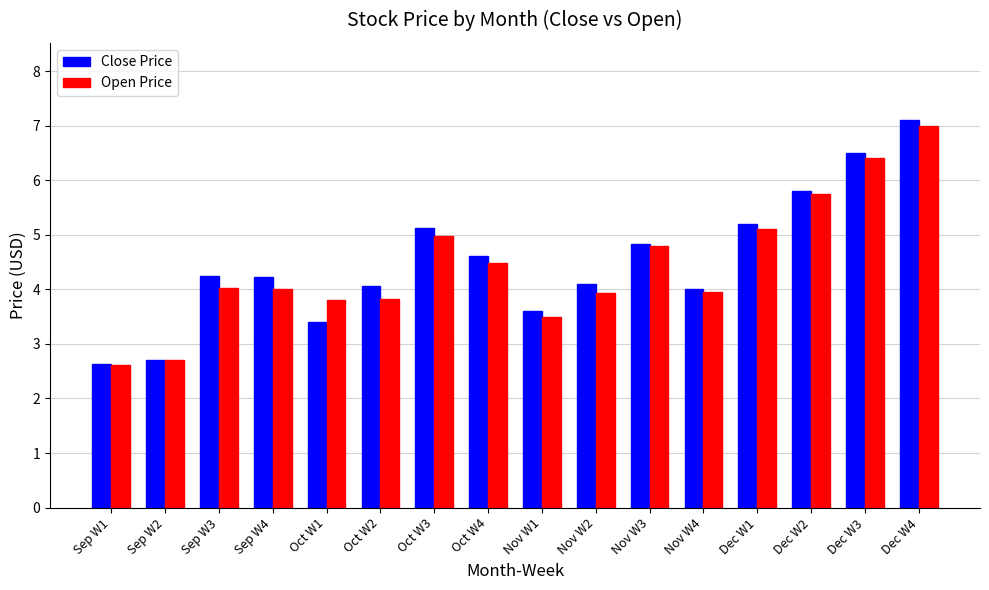

Count the number of categories in the chart.

16